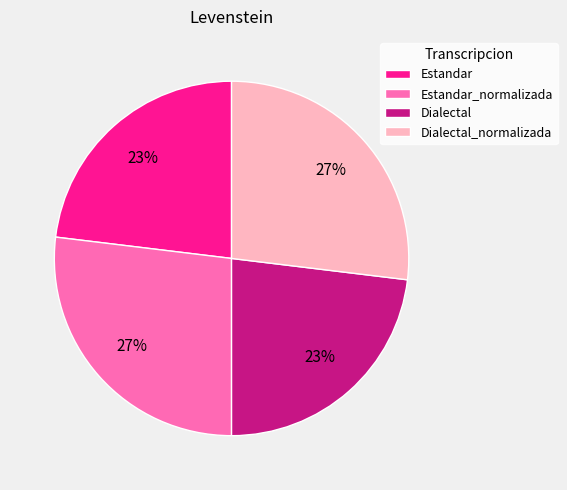

Does Dialectal_normalizada account for over 50% of the chart?

No